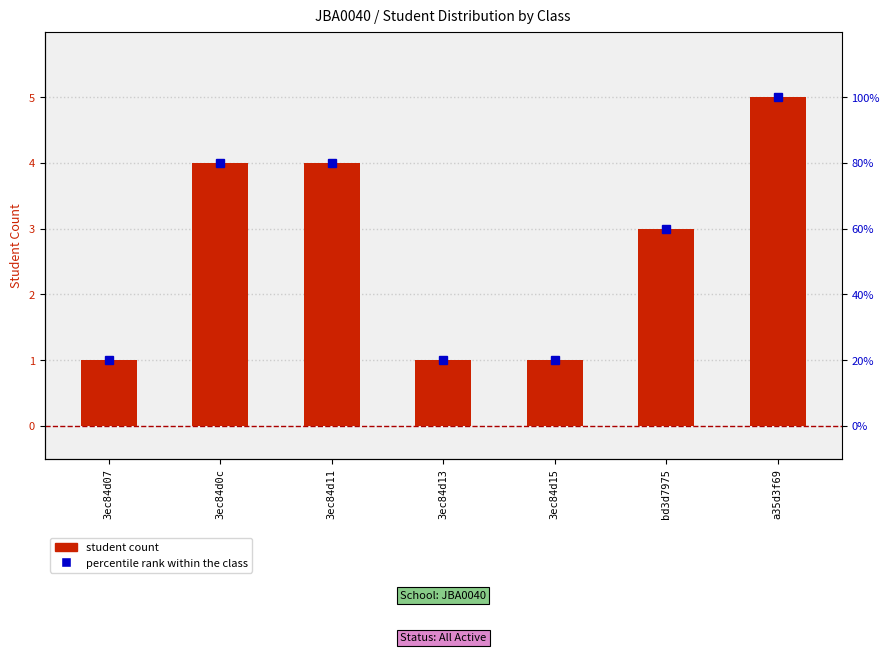

What position from the left is 3ec84d07?

1